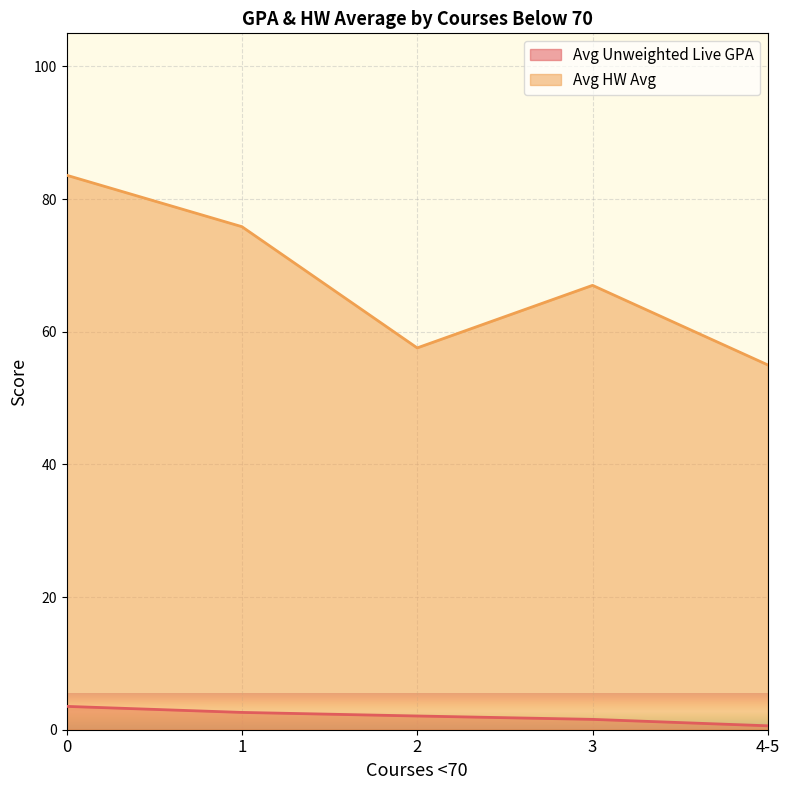

The Avg HW Avg series shows 16.9 at 3. True or false?

False